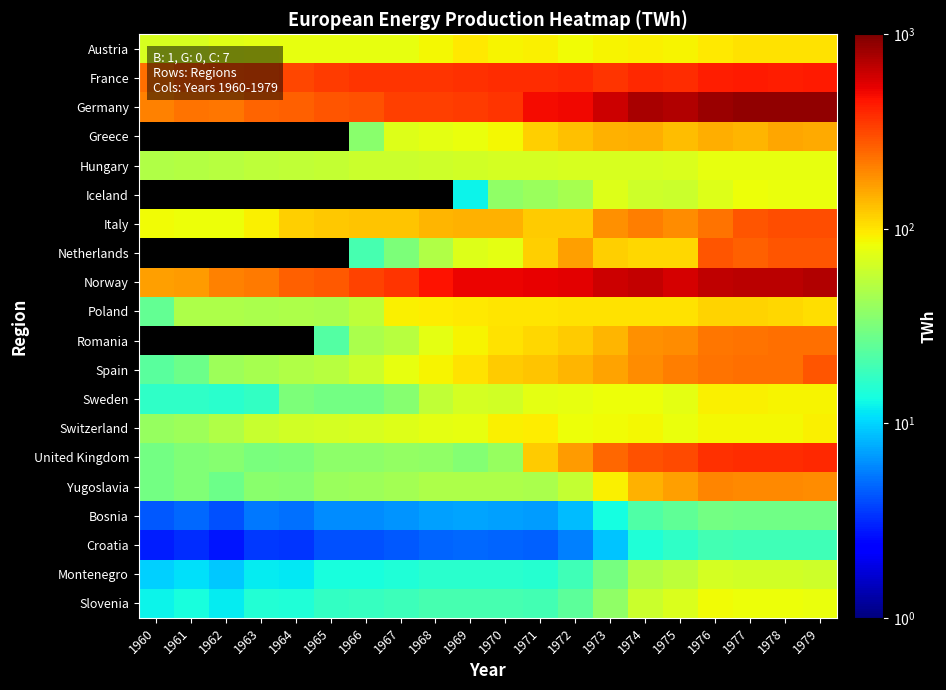

Between 1971 and 1978, which is larger?

1978